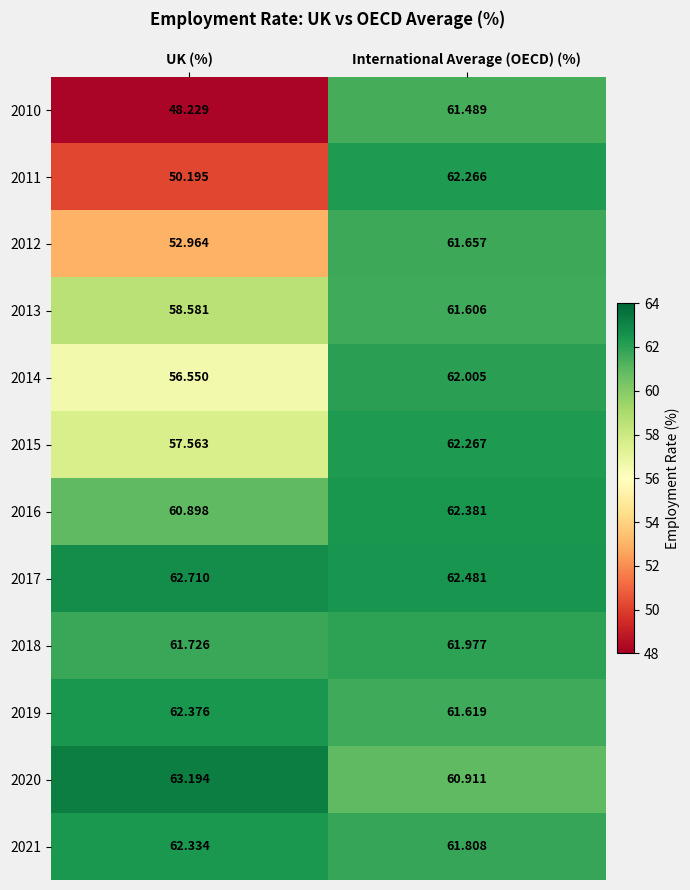

Where is 2011 nearest to the value 56?

UK (%)